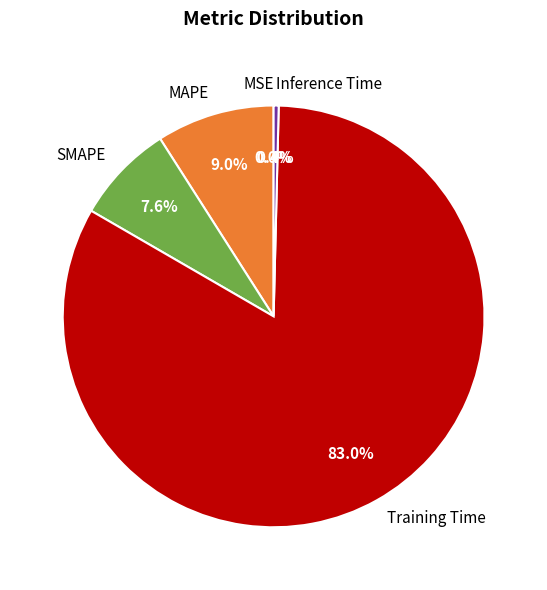

Which slice is the largest?

Training Time